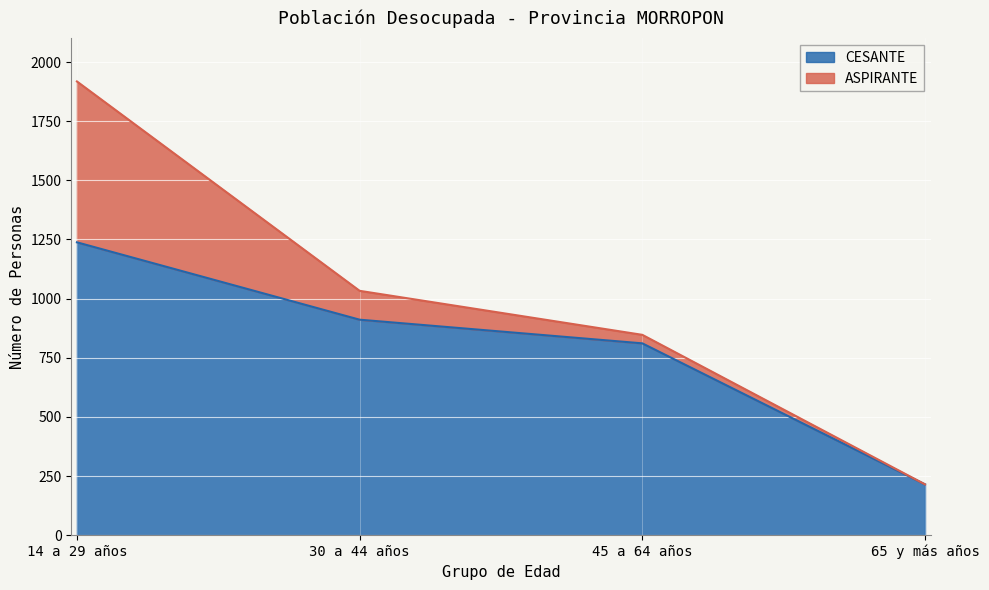

What is the label of the 2nd point from the left?

30 a 44 años